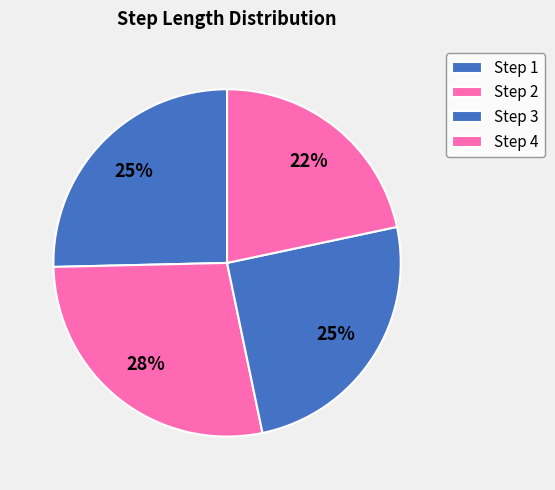

Rank the categories by value from lowest to highest.

4, 3, 1, 2